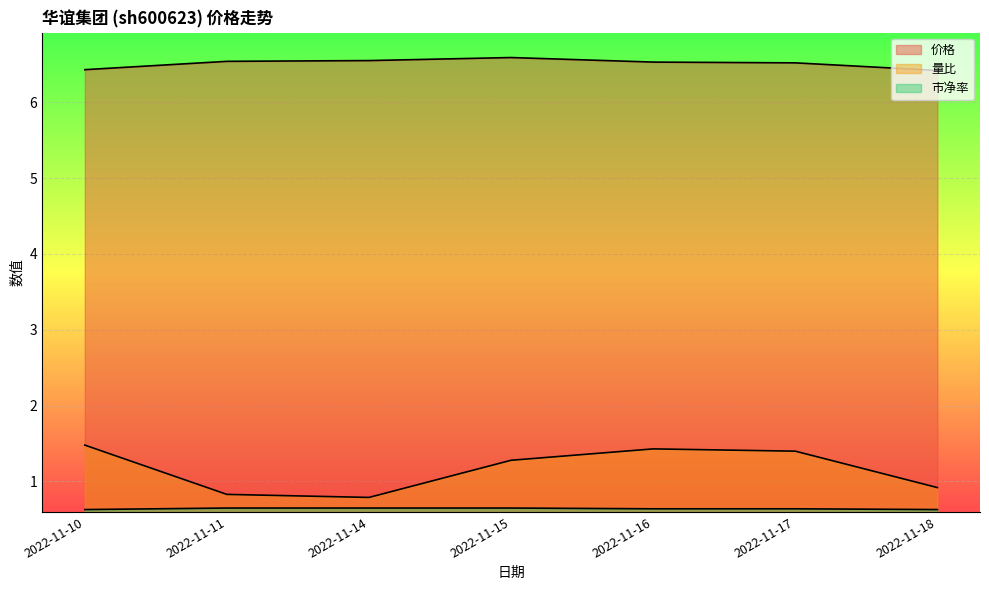

Reading left to right, list all the values displayed in this chart.

价格: 2022-11-10=6.4	2022-11-11=6.5	2022-11-14=6.5	2022-11-15=6.6	2022-11-16=6.5	2022-11-17=6.5	2022-11-18=6.4
量比: 2022-11-10=1.5	2022-11-11=0.8	2022-11-14=0.8	2022-11-15=1.3	2022-11-16=1.4	2022-11-17=1.4	2022-11-18=0.9
市净率: 2022-11-10=0.6	2022-11-11=0.7	2022-11-14=0.7	2022-11-15=0.7	2022-11-16=0.6	2022-11-17=0.6	2022-11-18=0.6